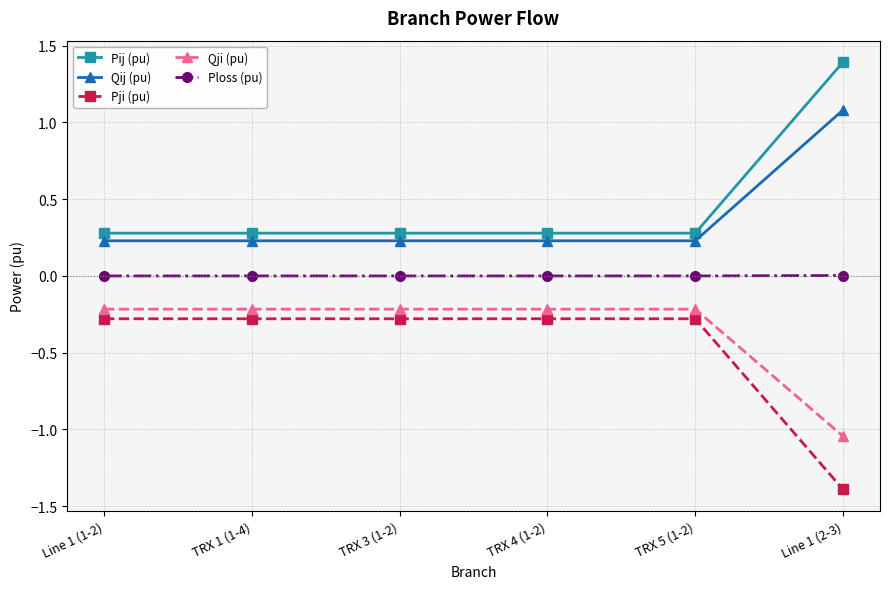

What are all the series names shown in the legend?

Pij (pu), Qij (pu), Pji (pu), Qji (pu), Ploss (pu)